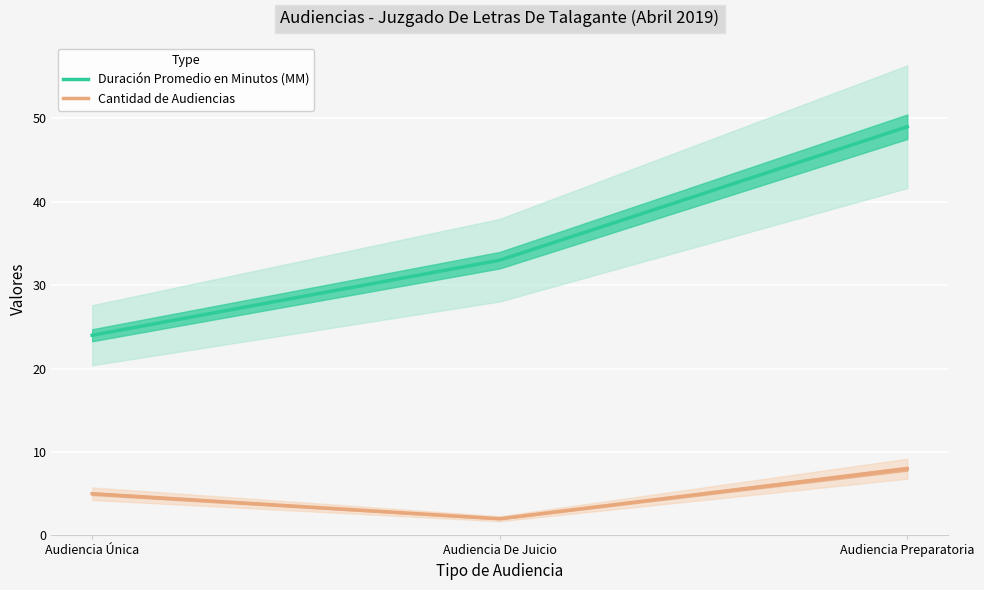

List the labels in order of Duración Promedio en Minutos (MM) value, largest first.

Audiencia Preparatoria, Audiencia De Juicio, Audiencia Única